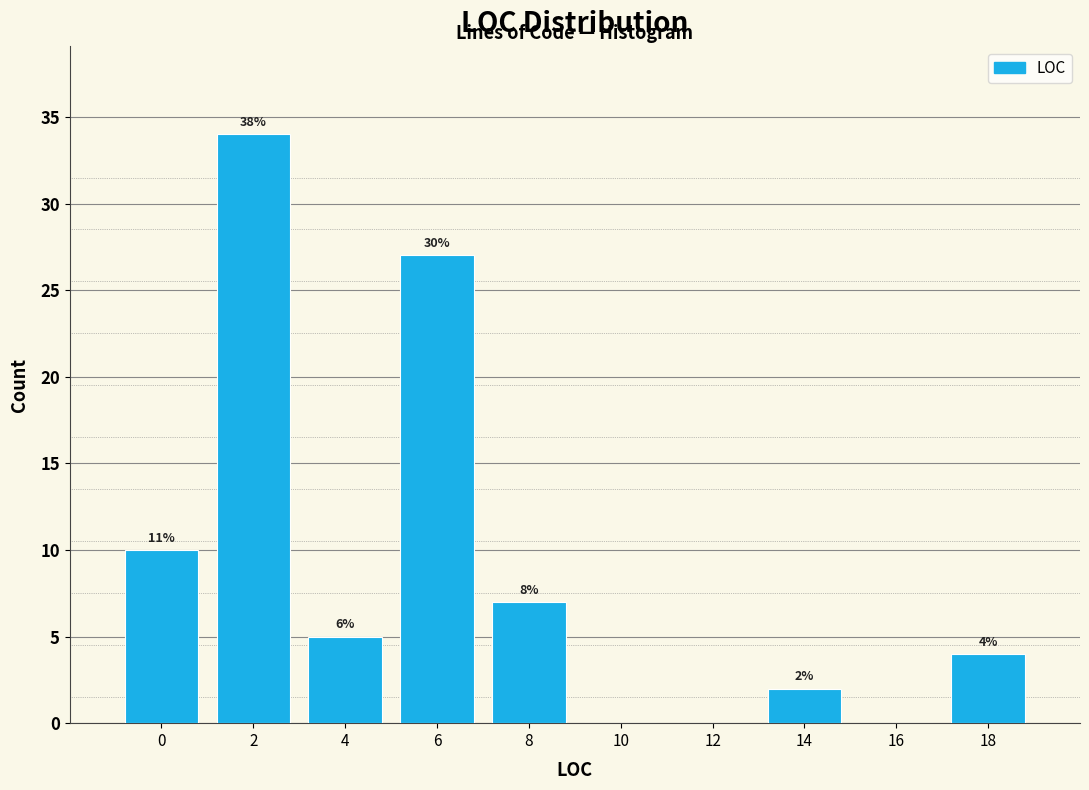

Are the bars horizontal?

No